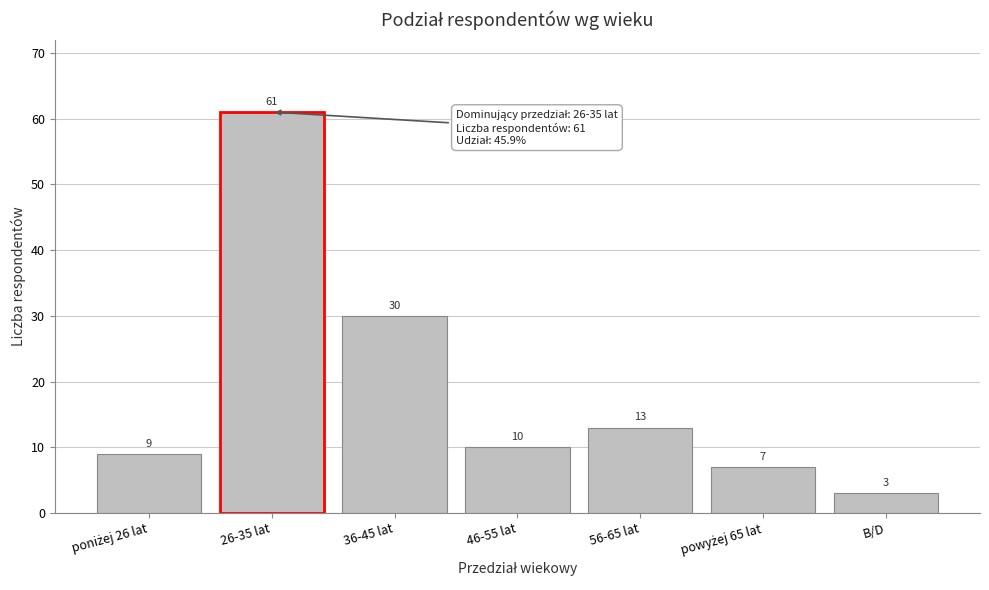

Reading right to left, extract all data points from this chart.

3	7	13	10	30	61	9